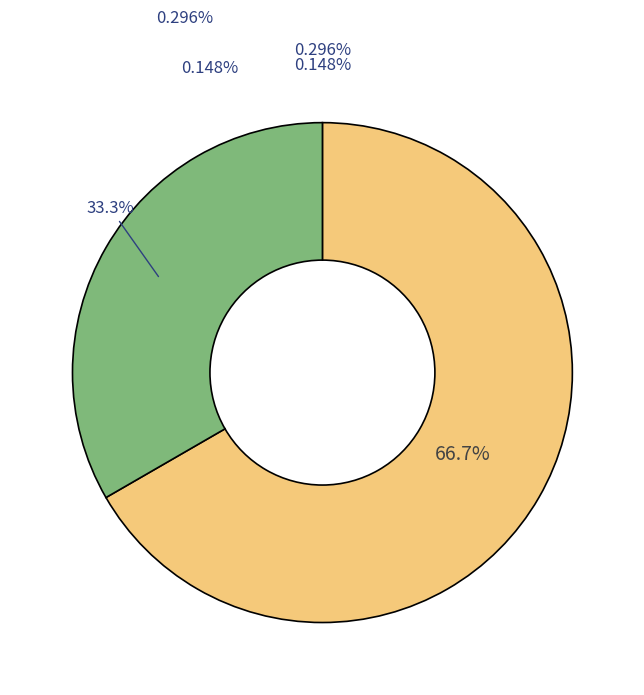

Do 63/25/38 MVA 110/10/10 kV and 63/25/38 MVA 110/20/10 kV together represent more than half of the pie?

Yes